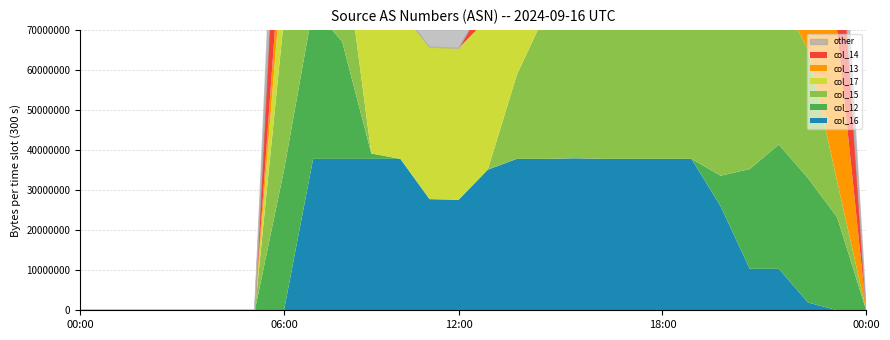

Is it true that col_12 equals 207 at 24?

True